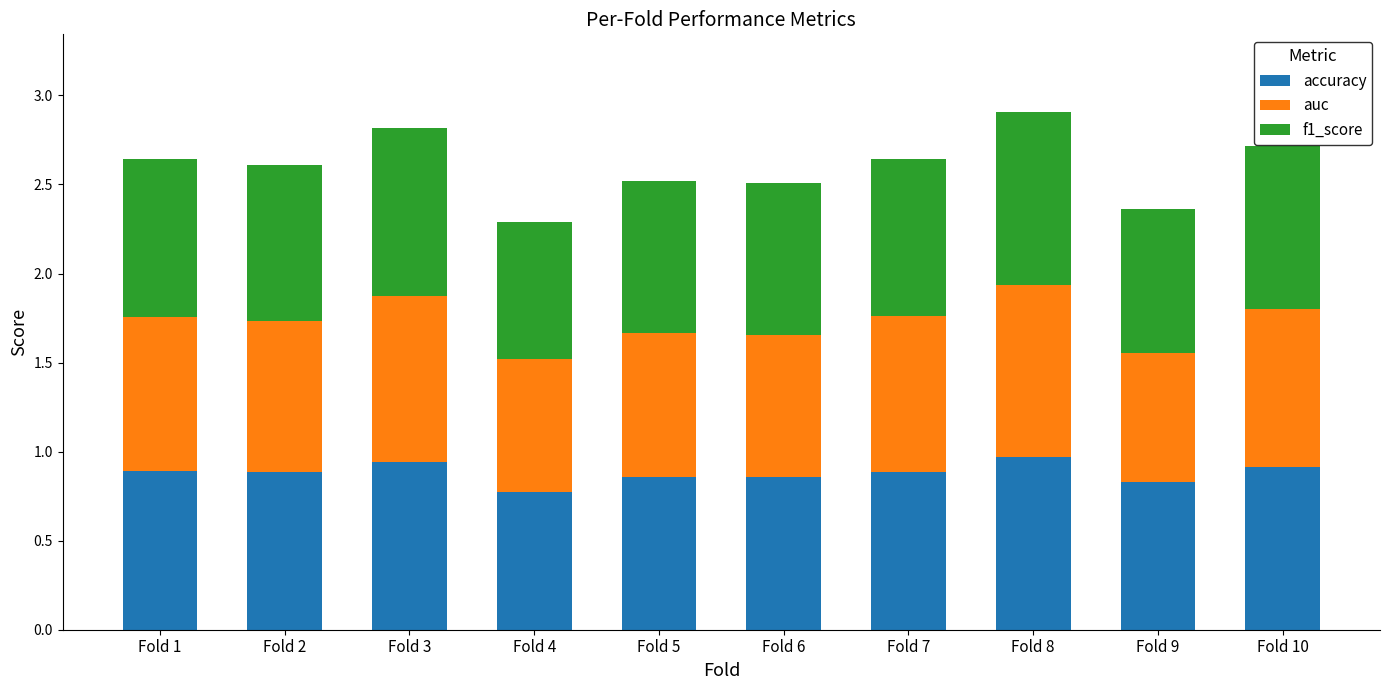

What is the sum of all accuracy values?

8.8